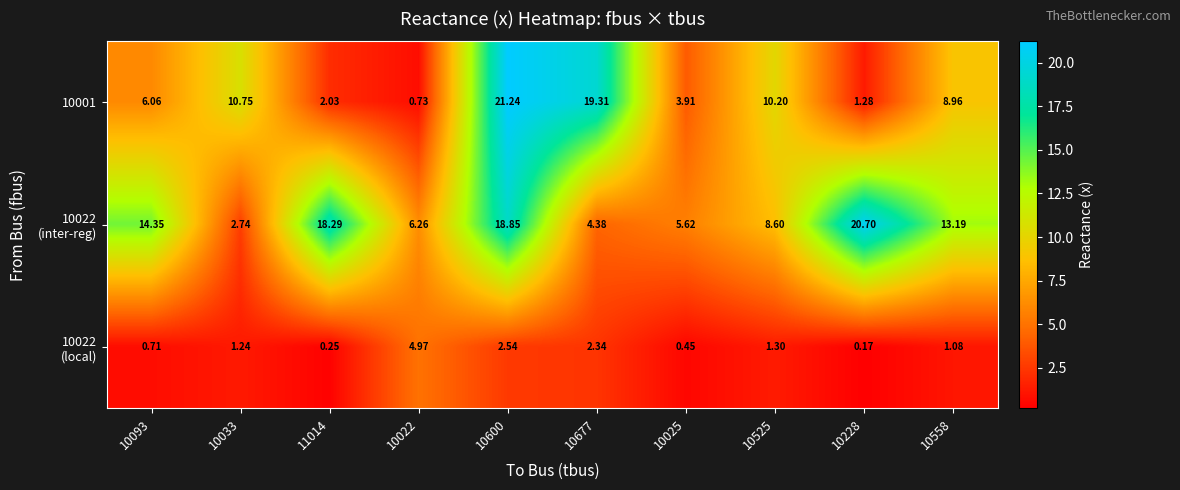

How many data points in 10001 are above 8?

5